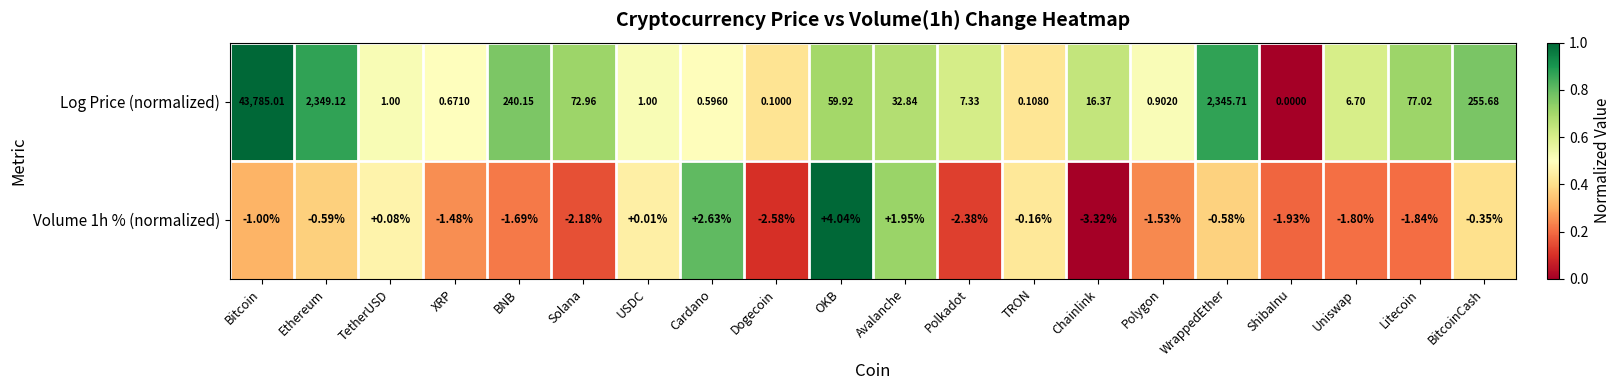

Is the value of Log Price (normalized) at Polkadot greater than the value of Volume 1h % (normalized) at Litecoin?

Yes